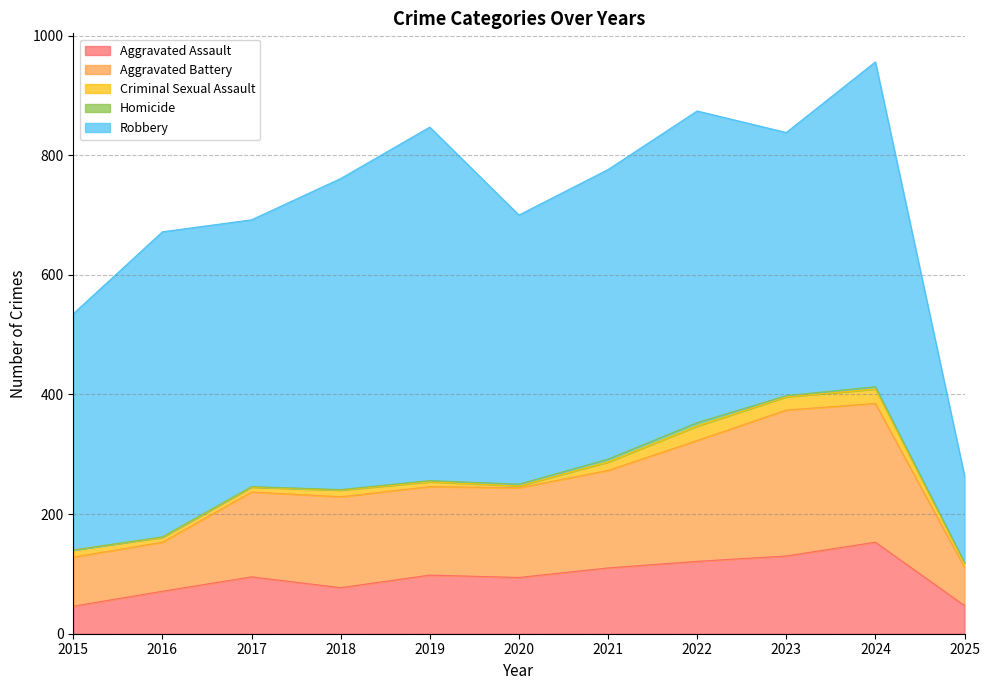

What is the sum of all Criminal Sexual Assault values?

141